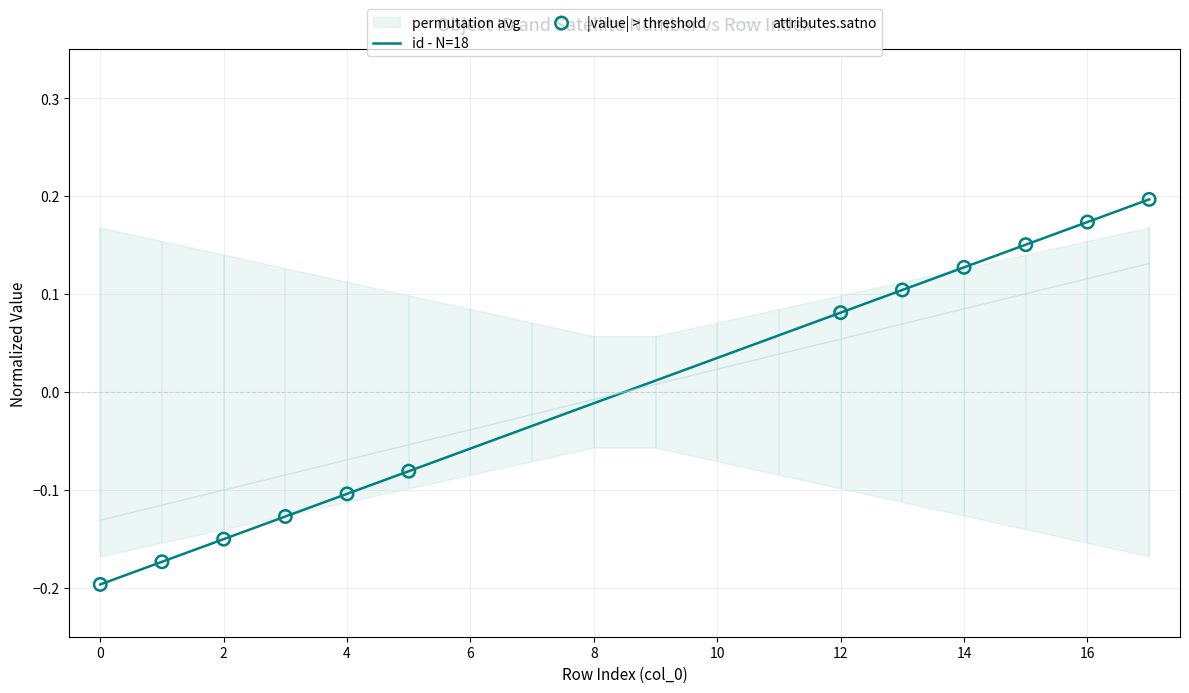

Which series has the largest total across all categories?

id